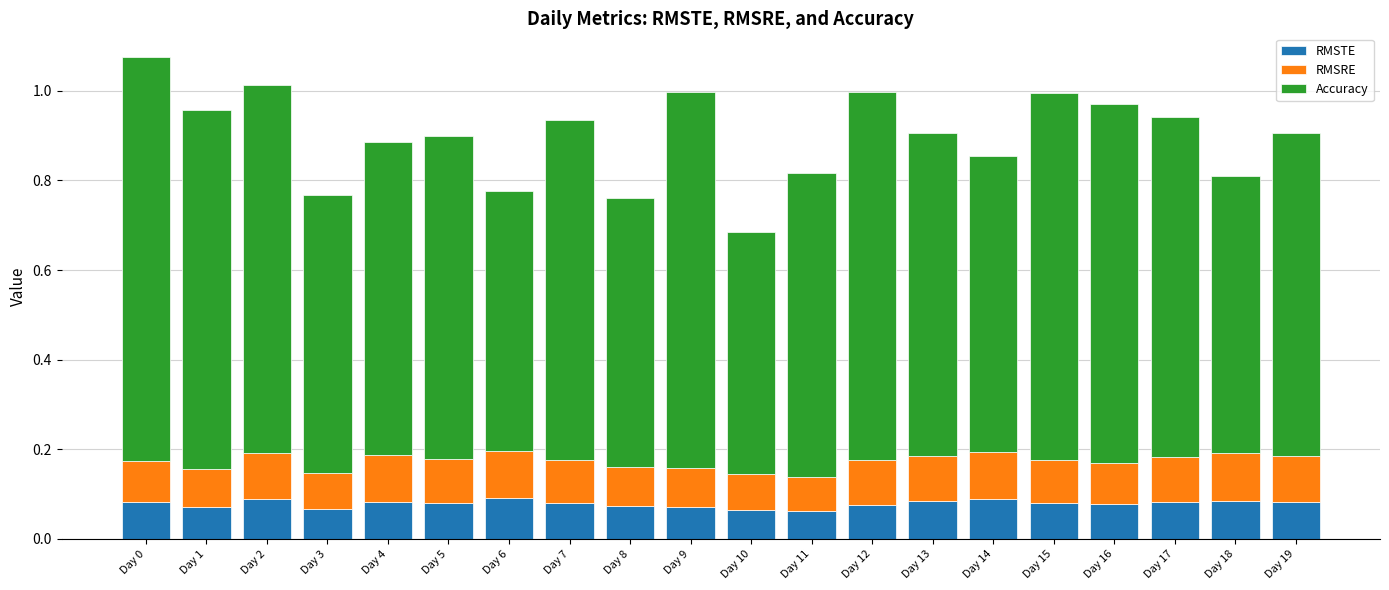

The value of RMSTE at Day 4 is 0.1. True or false?

True